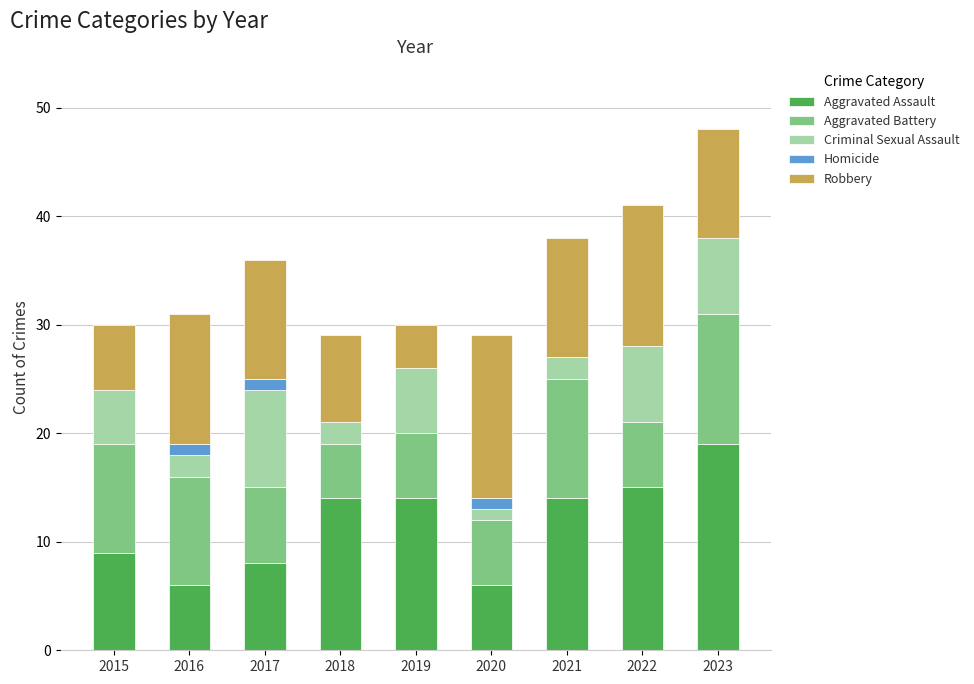

At which category is the sum across all series the highest?

2023